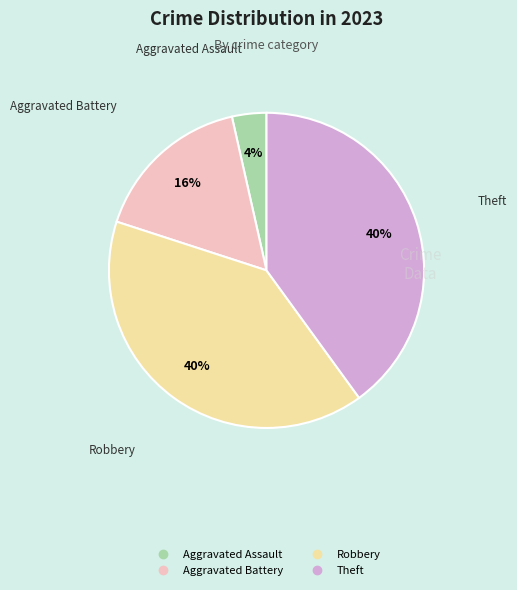

Is there any slice that represents more than half of the pie?

No